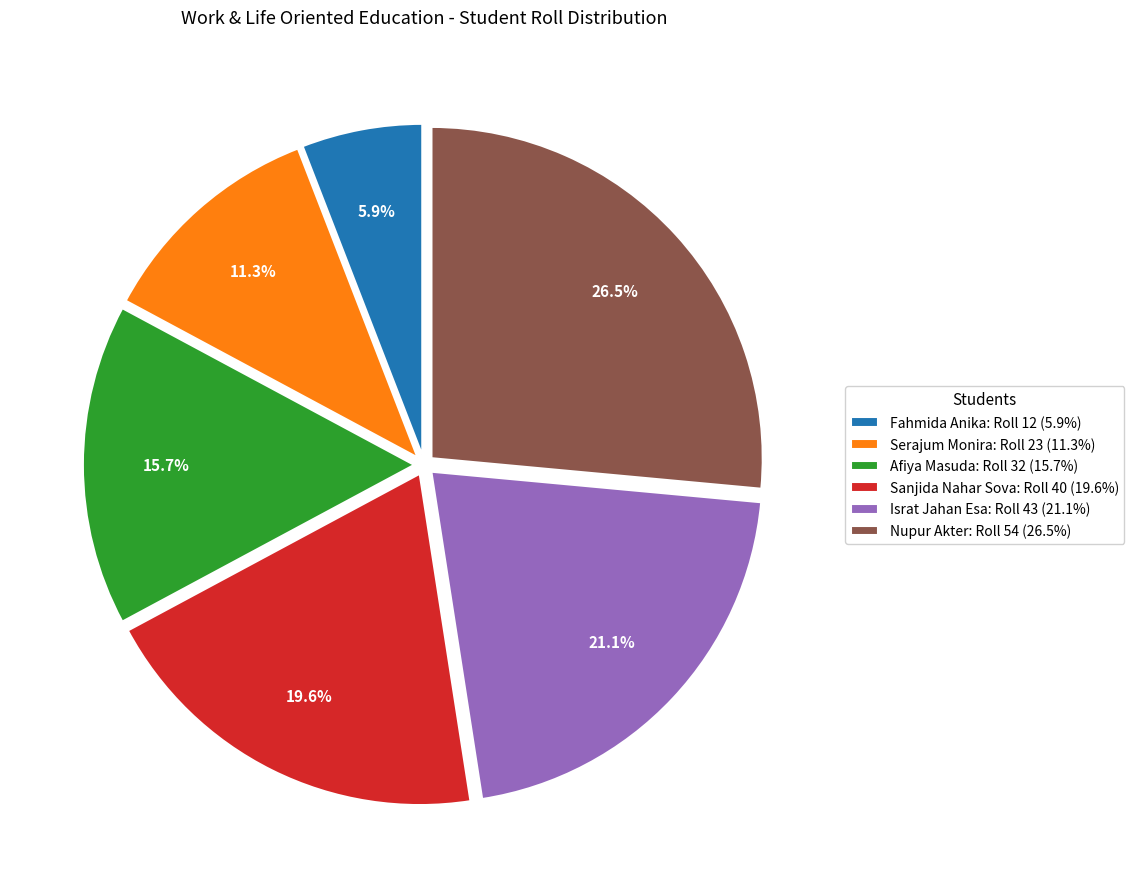

How many segments does this pie chart have?

6